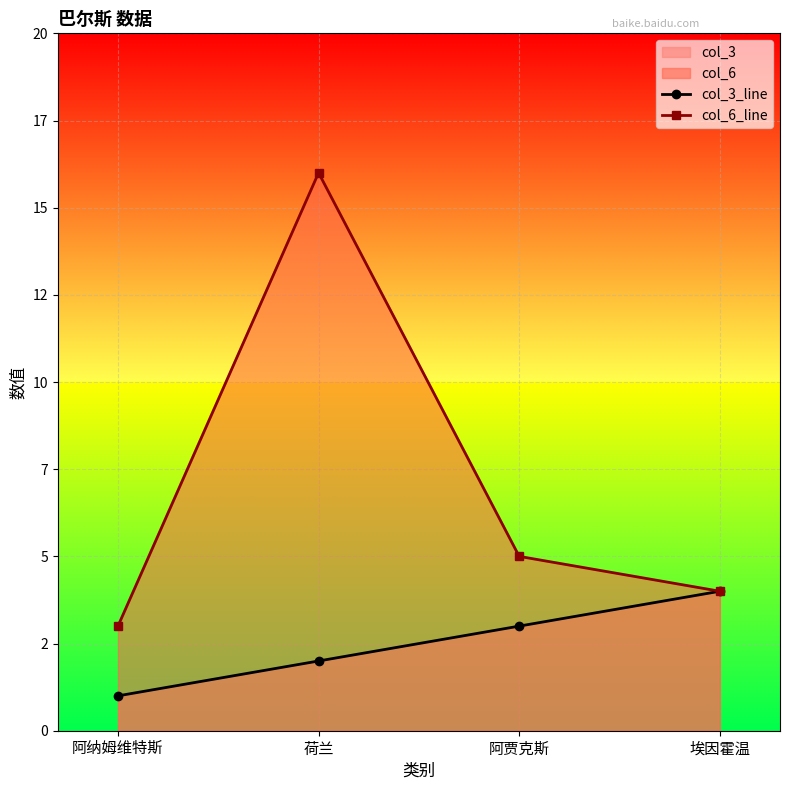

True or false: col_6_line and col_3_line intersect in this chart.

False